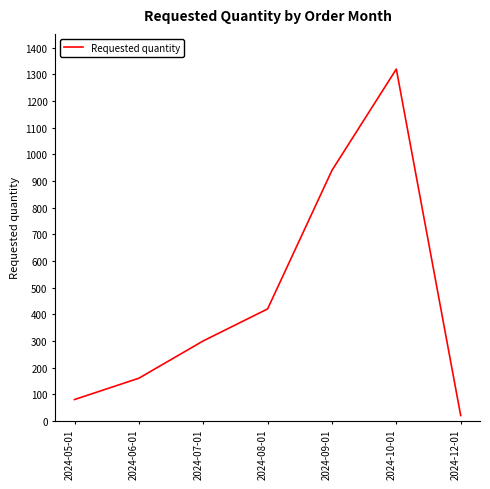

Reading left to right, extract all data points from this chart.

2024-05-01=80	2024-06-01=160	2024-07-01=300	2024-08-01=420	2024-09-01=940	2024-10-01=1320	2024-12-01=20